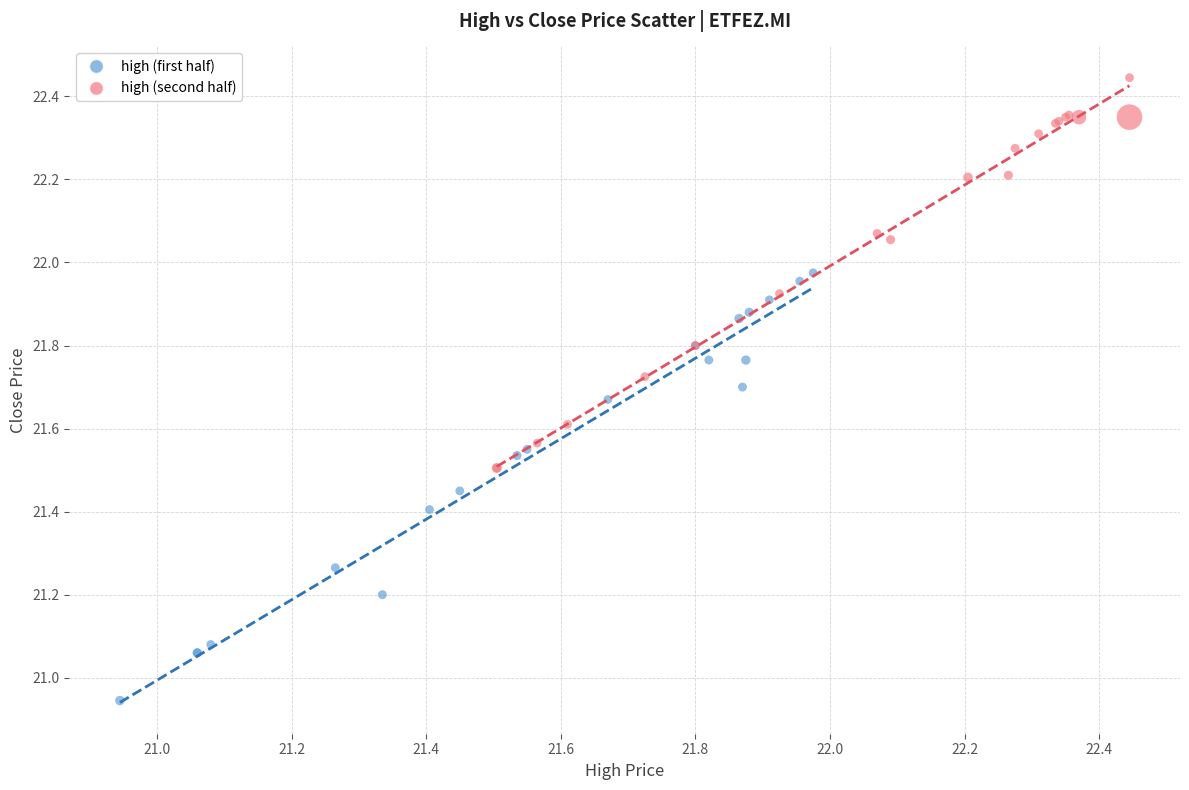

Which series contains the lowest Y value?

high (first half)